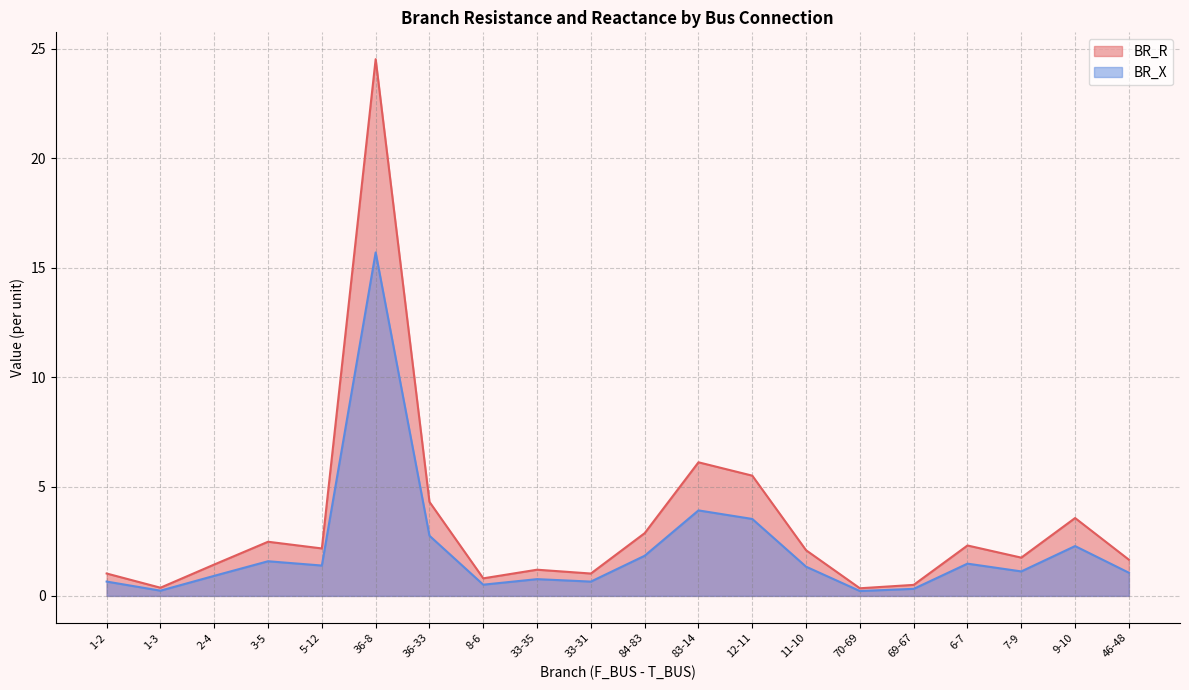

What value does the BR_R series have at 70-69?

0.3